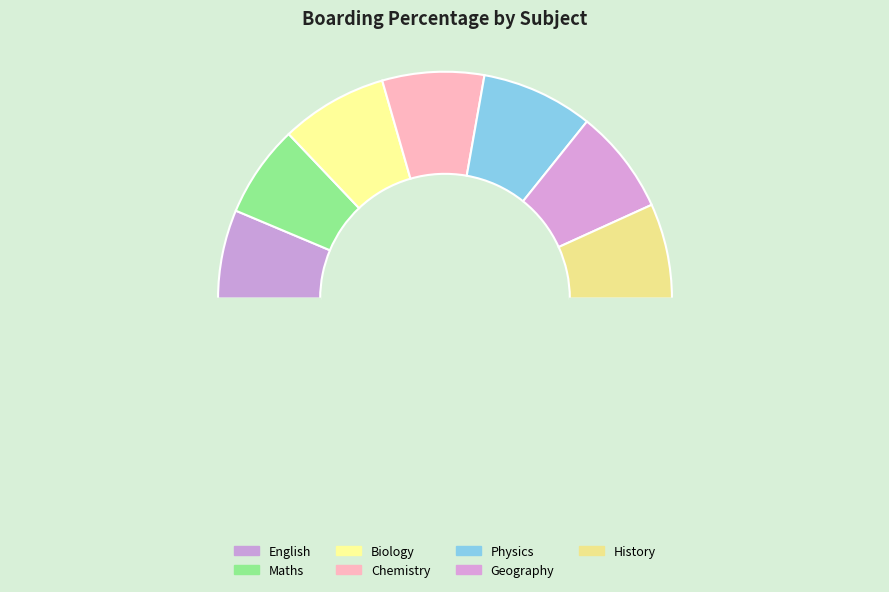

How many segments does this pie chart have?

8